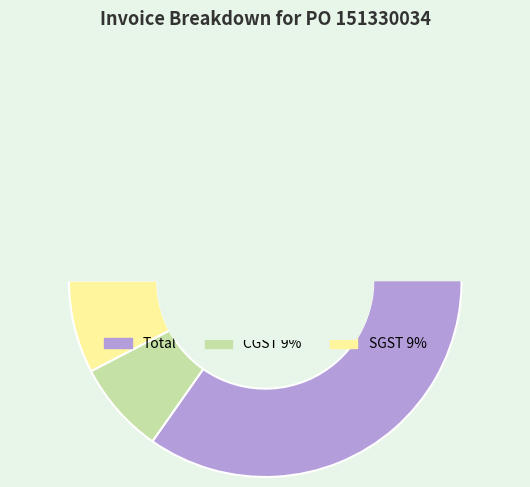

Count the number of slices in the pie.

3